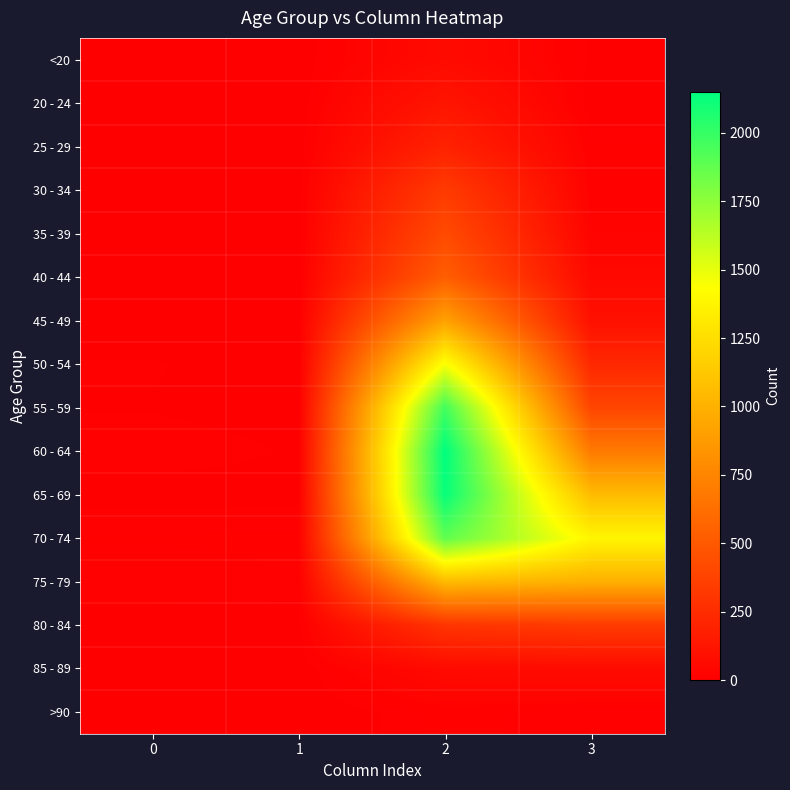

At 2, list the series in order from smallest to largest.

>90, <20, 85 - 89, 20 - 24, 25 - 29, 80 - 84, 30 - 34, 35 - 39, 40 - 44, 45 - 49, 75 - 79, 50 - 54, 70 - 74, 55 - 59, 65 - 69, 60 - 64